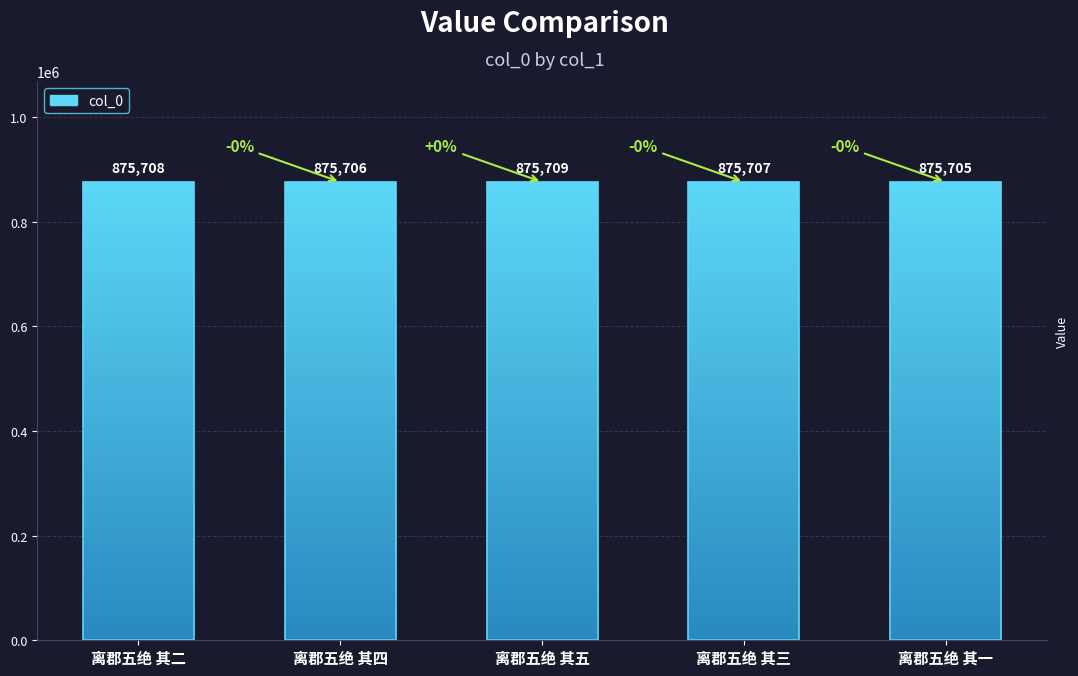

List the labels in order of value, largest first.

离郡五绝 其五, 离郡五绝 其二, 离郡五绝 其三, 离郡五绝 其四, 离郡五绝 其一